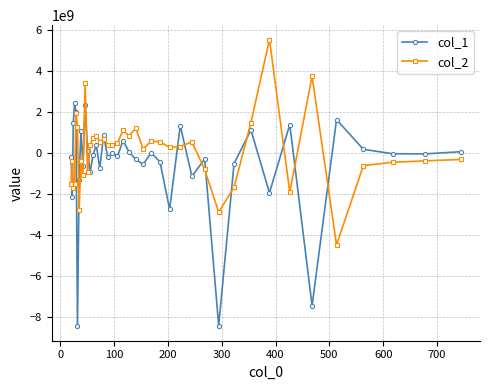

Which series has the largest total across all categories?

col_2